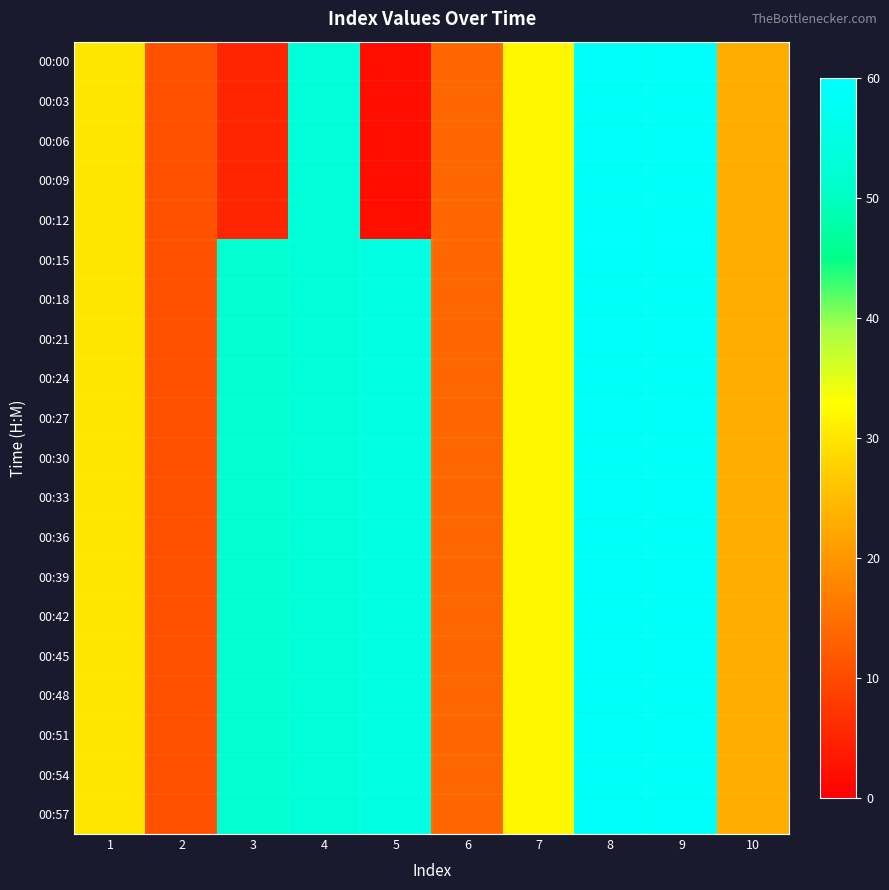

How many distinct data groups are displayed?

20